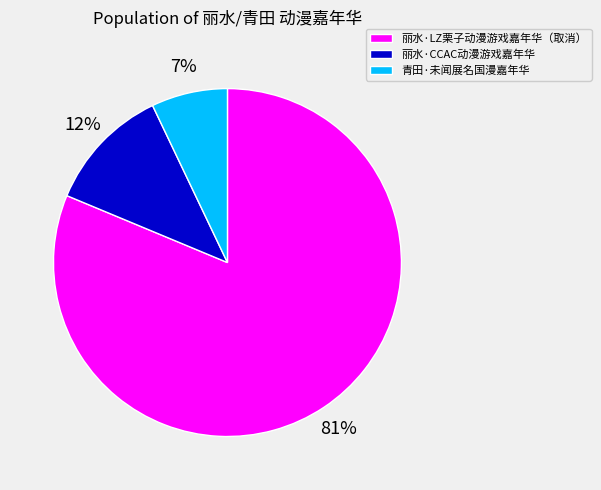

What is the smallest slice in the pie chart?

青田·未闻展名国漫嘉年华